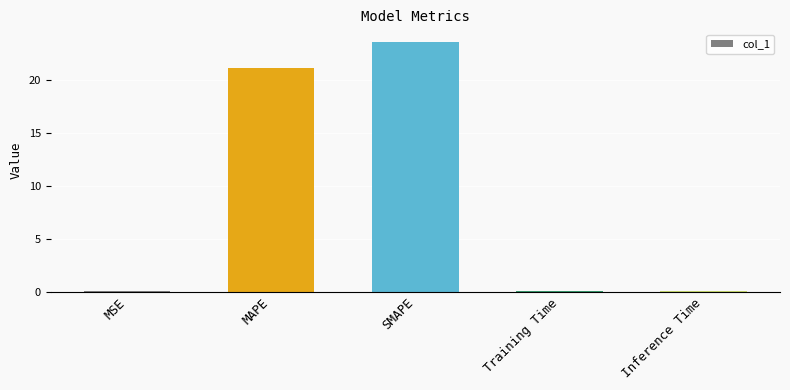

What is the change in value from MAPE to Inference Time?

-21.1